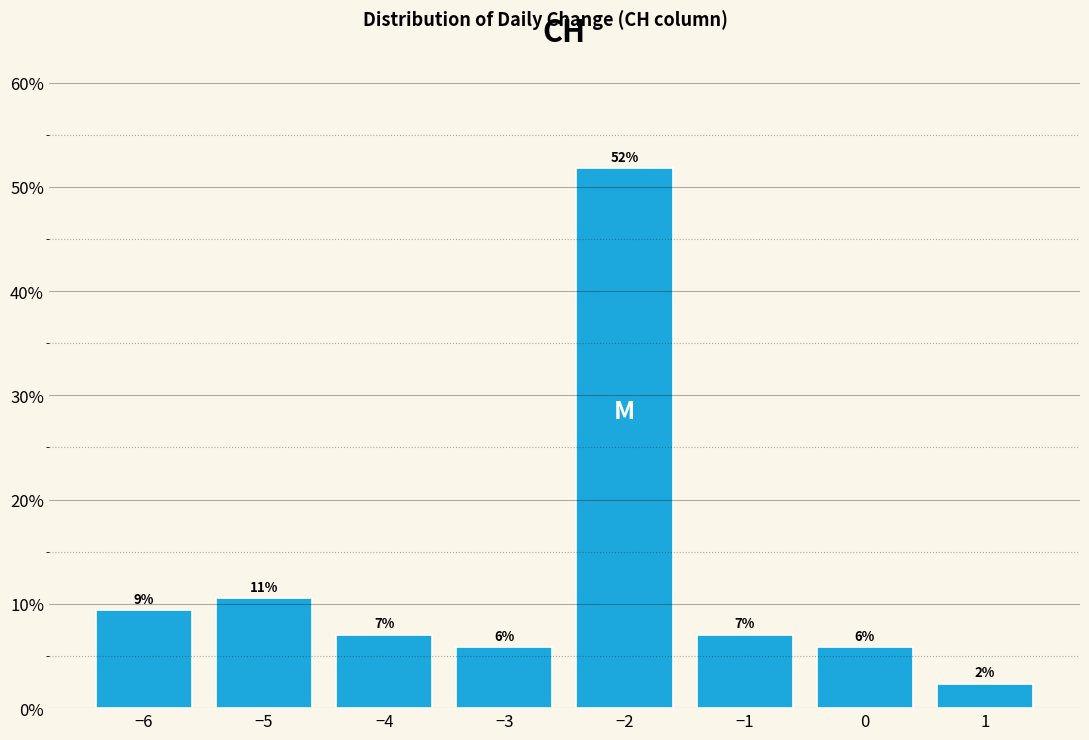

Are the bars horizontal?

No